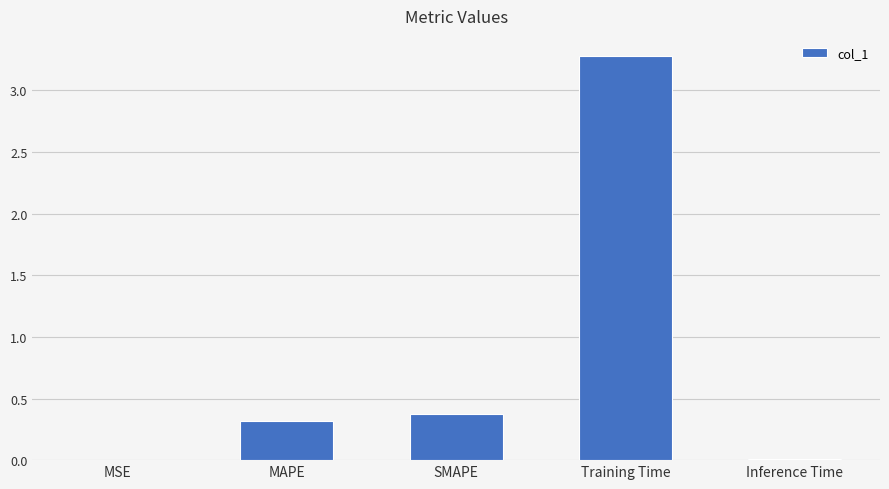

Where is the data nearest to the value 1?

SMAPE